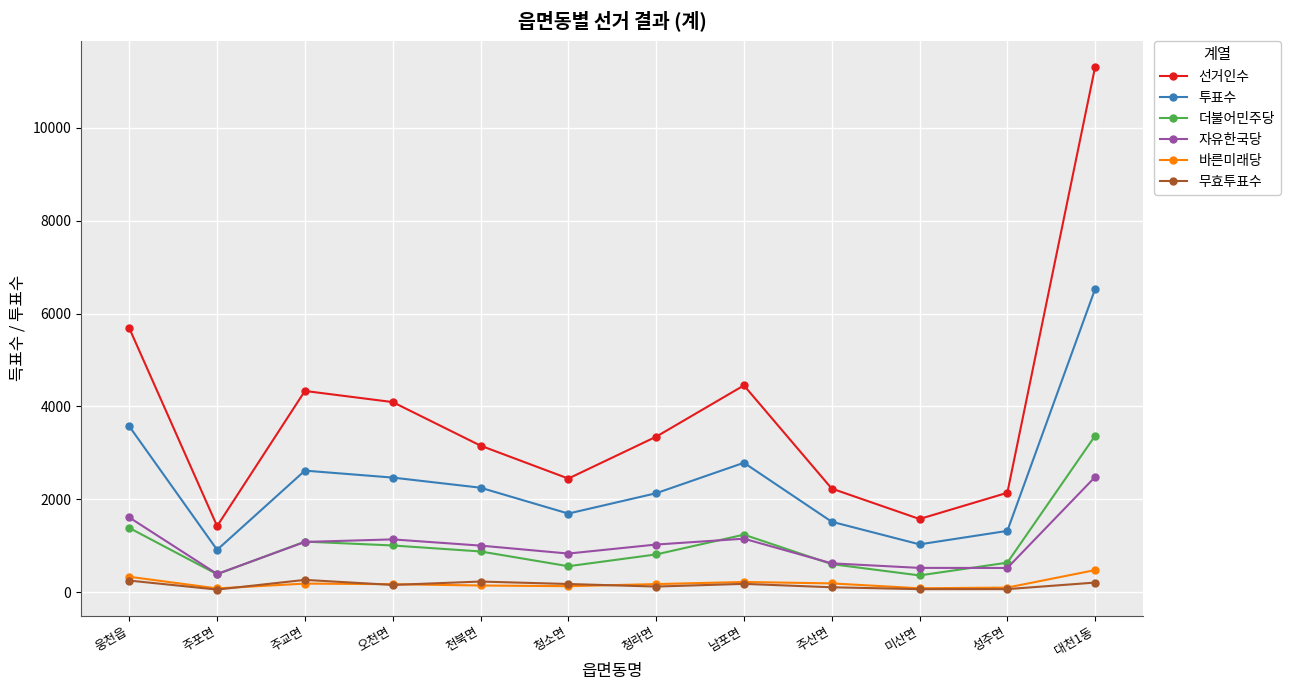

What is the maximum value for 무효투표수?

264